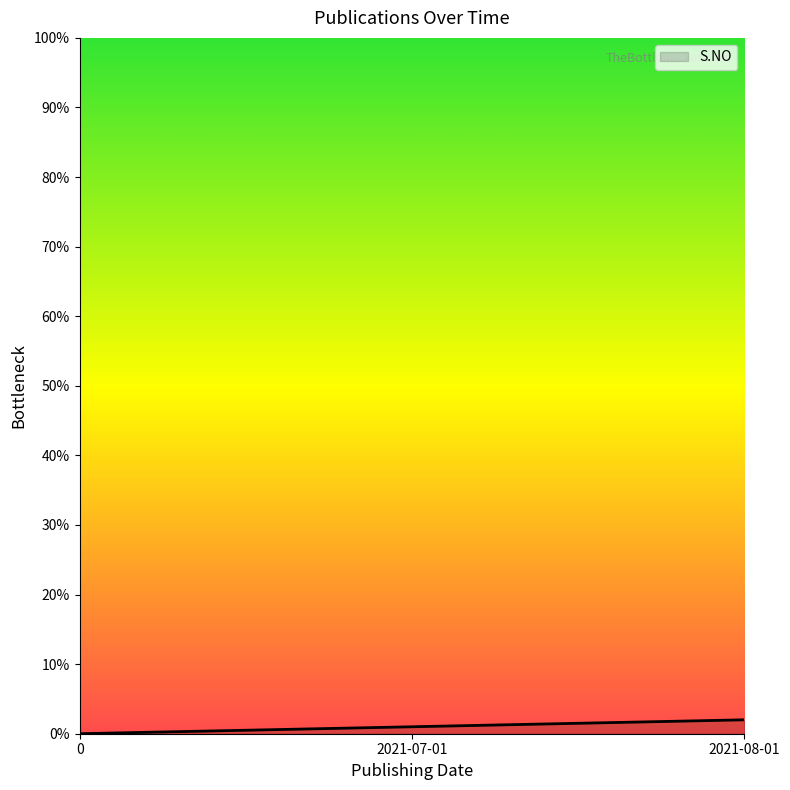

True or false: the data shows 0 at 0.

True